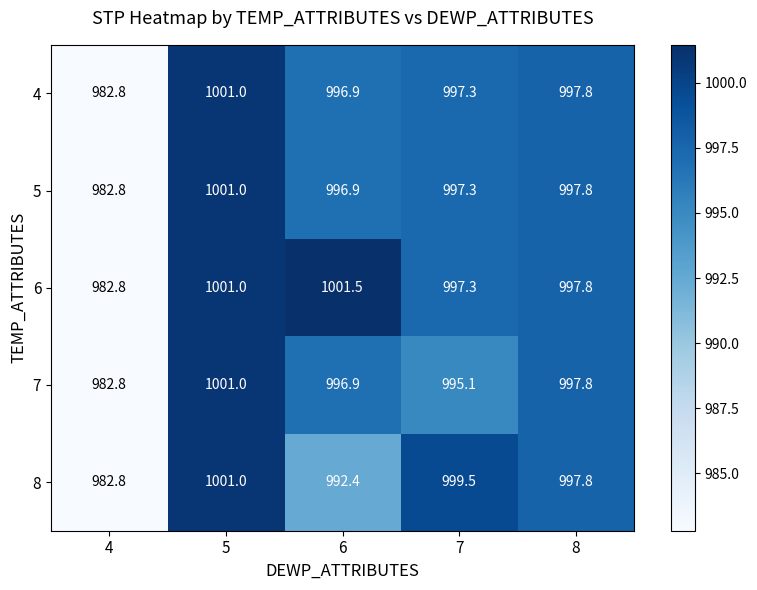

What is the difference between the maximum and minimum values in the 8 series?

18.2